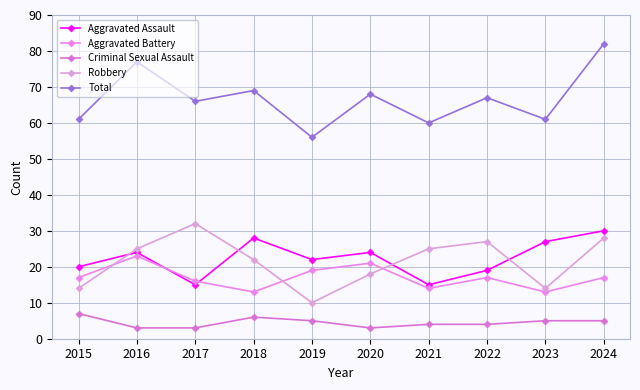

The Aggravated Battery series shows 18 at 2018. True or false?

False